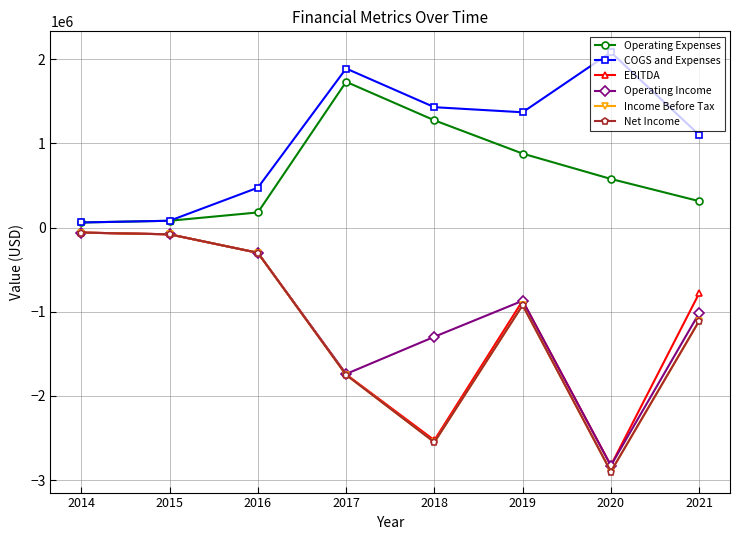

What is the sum of all Net Income values?

-9668657